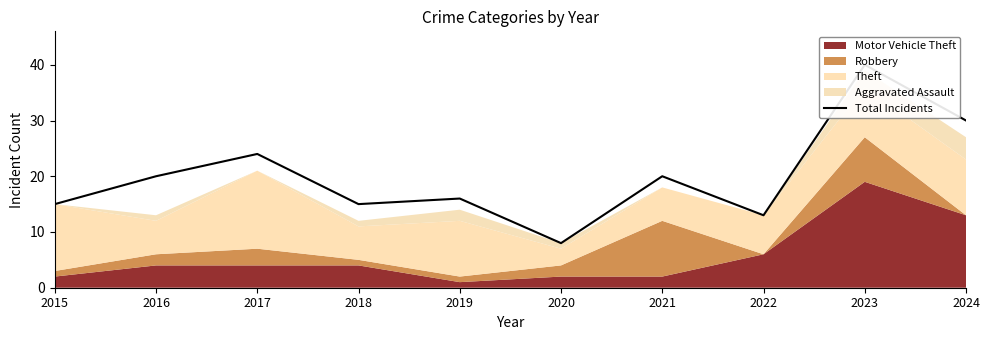

Reading left to right, what are all the values shown in this chart?

2015=15	2016=20	2017=24	2018=15	2019=16	2020=8	2021=20	2022=13	2023=40	2024=30